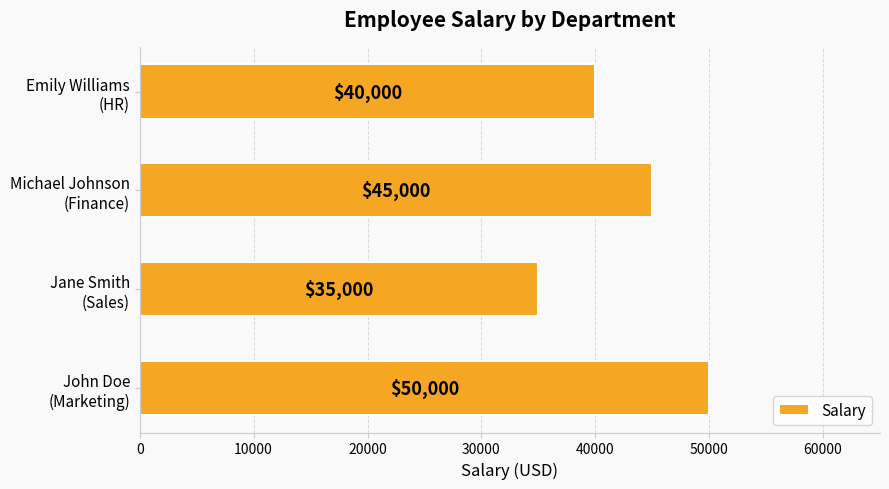

What is the difference between the maximum and second lowest values?

10000